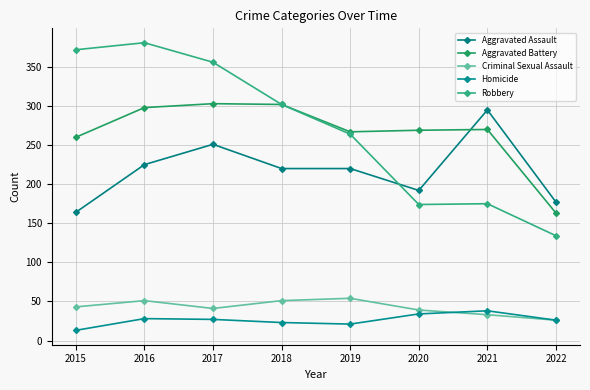

At which category does the chart reach its peak across all series?

2016